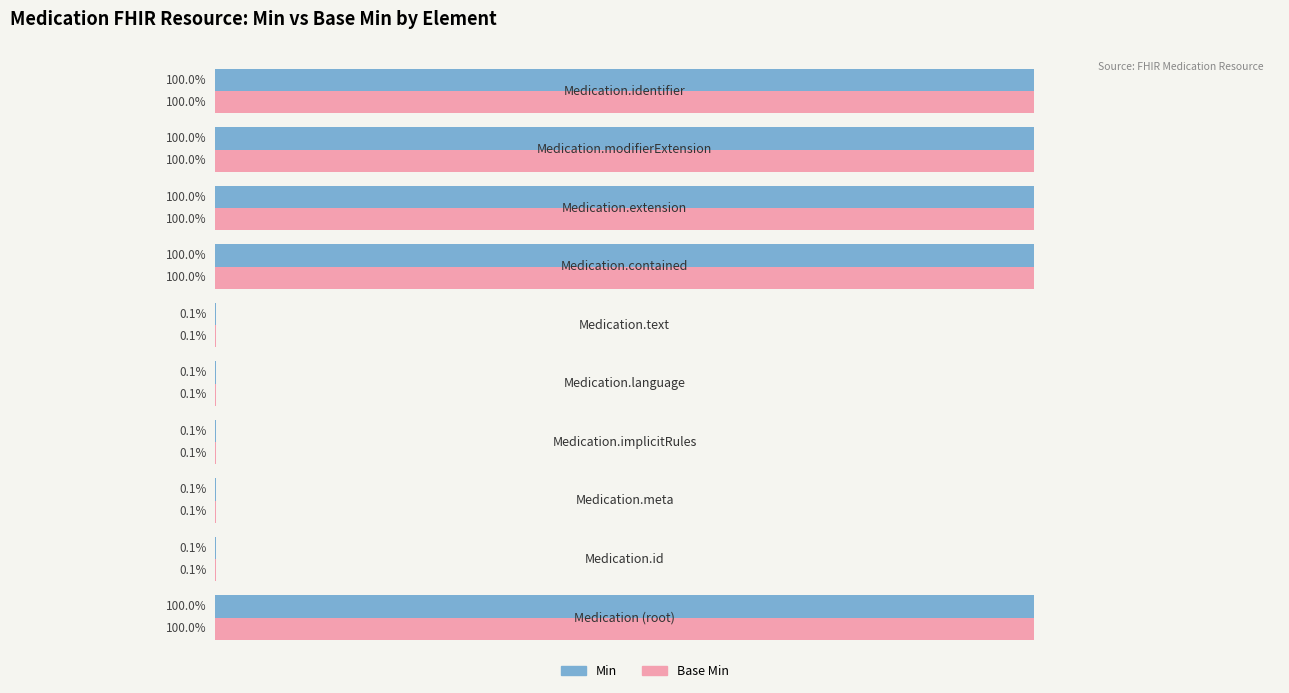

At how many categories does at least one series exceed 0?

10